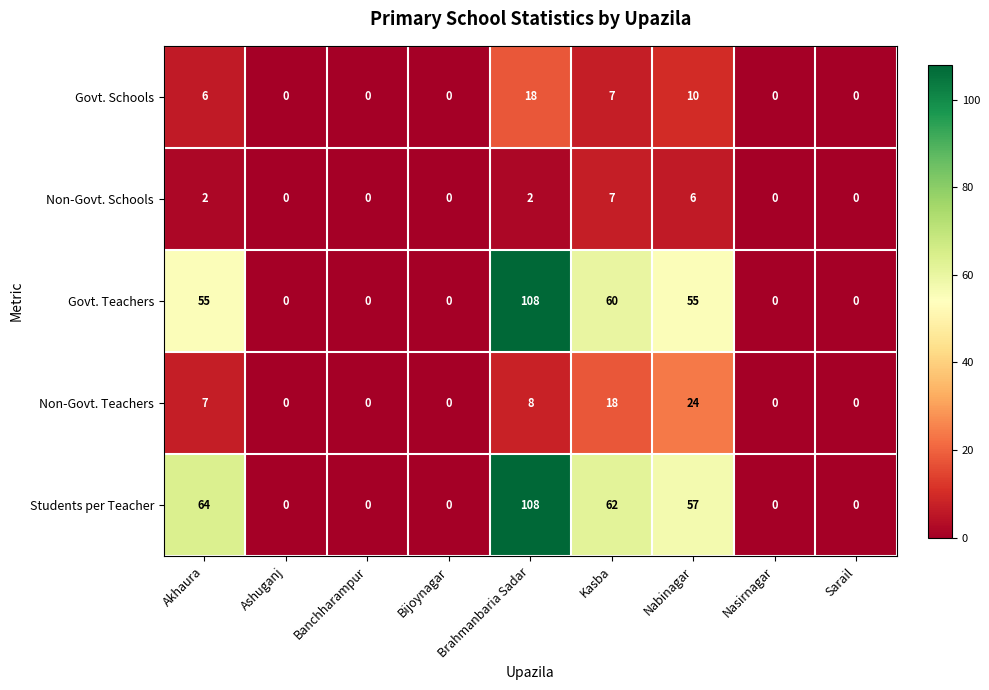

At how many categories does at least one series exceed 85?

1